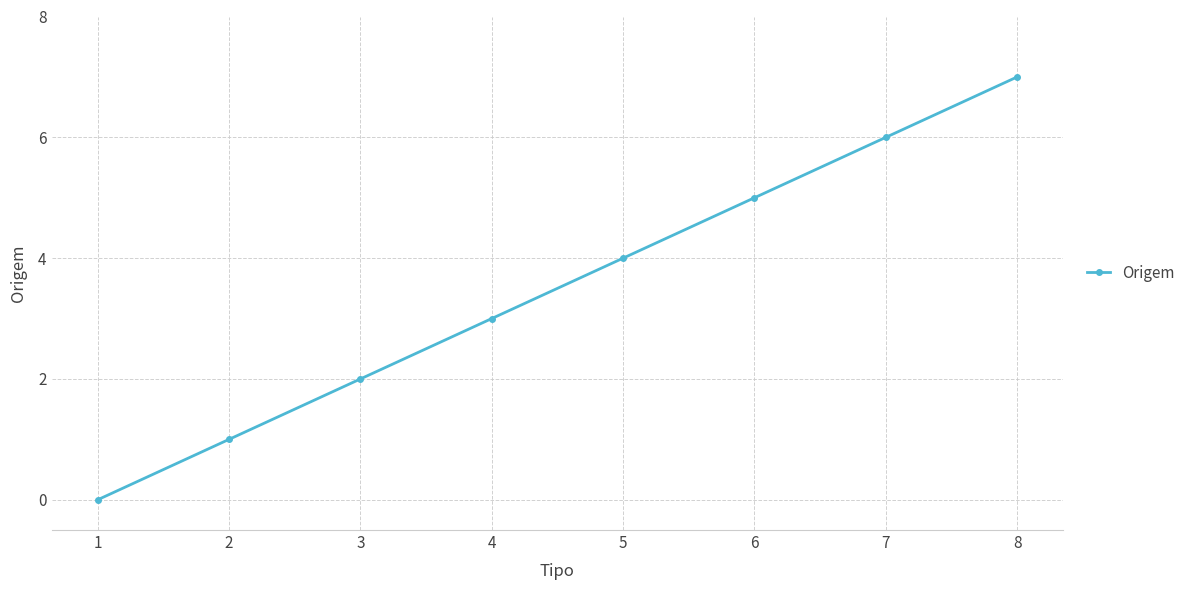

True or false: the data has more than 0 interior local peaks.

False